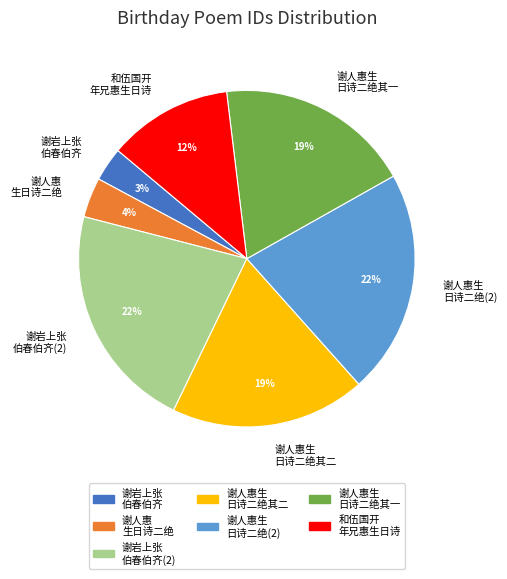

Is it true that 谢人惠生 日诗二绝(2) is 22% of the pie?

True